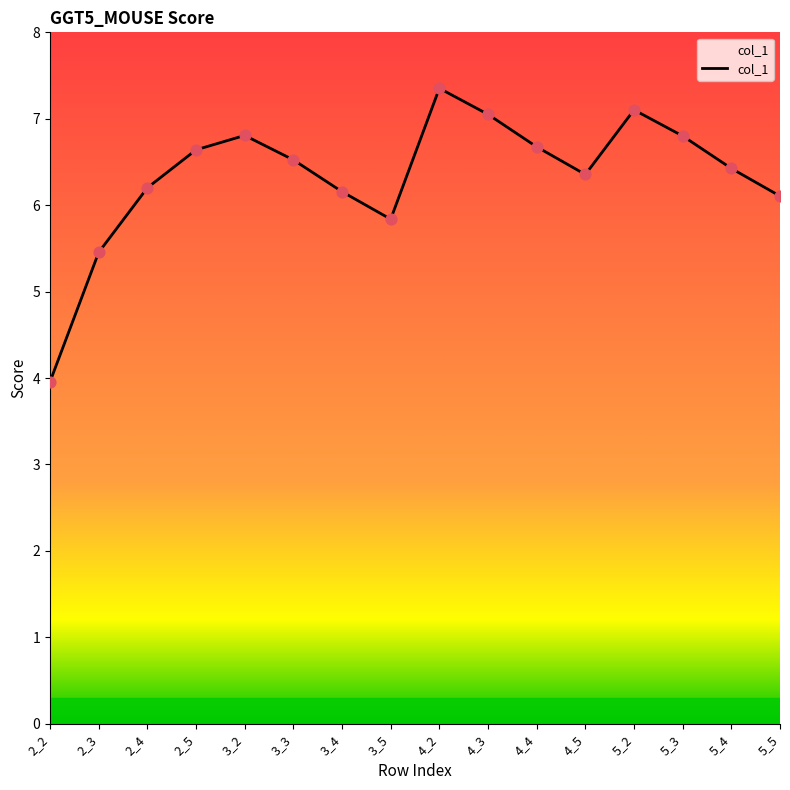

Approximately how many times larger is the value at 4_4 compared to 2_5?

1.0